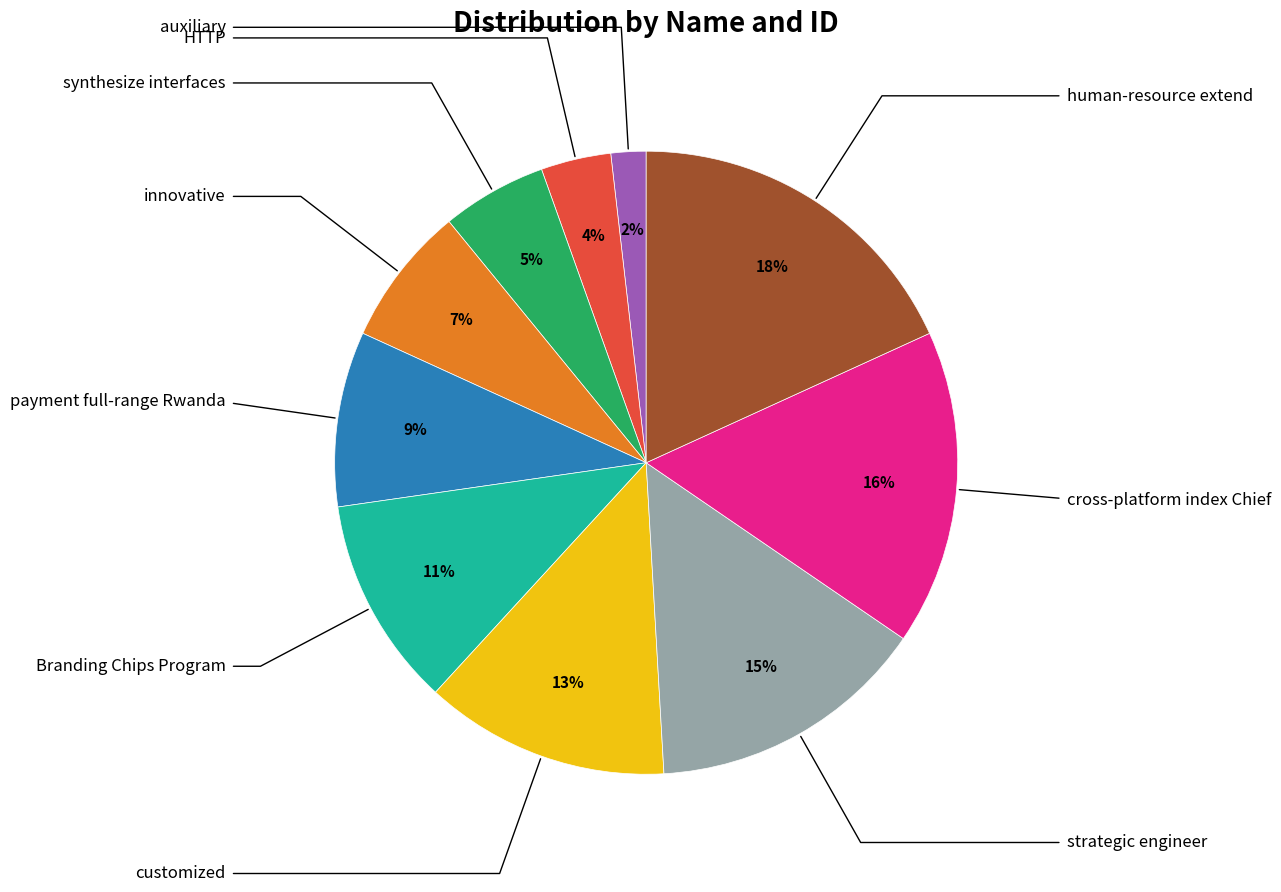

Does any single category account for the majority?

No